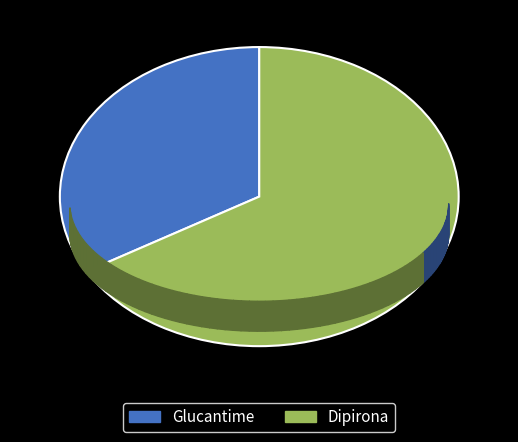

Count the number of slices in the pie.

2